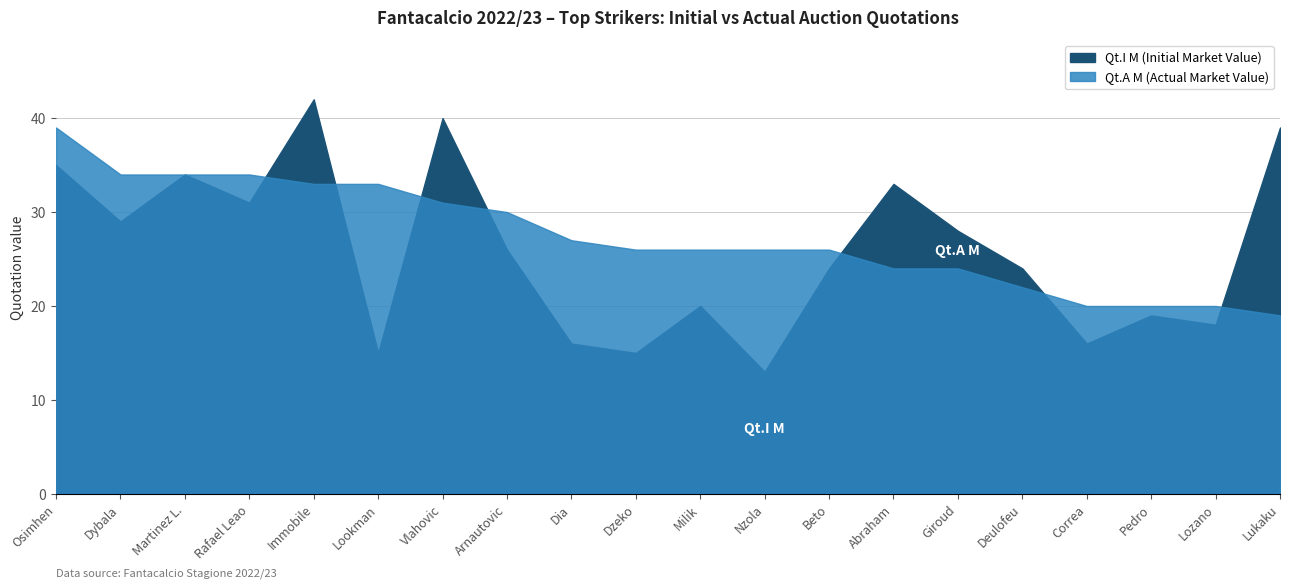

Reading left to right, what are all the values shown in this chart?

Qt.I M: Osimhen=35	Dybala=29	Martinez L.=34	Rafael Leao=31	Immobile=42	Lookman=15	Vlahovic=40	Arnautovic=26	Dia=16	Dzeko=15	Milik=20	Nzola=13	Beto=24	Abraham=33	Giroud=28	Deulofeu=24	Correa=16	Pedro=19	Lozano=18	Lukaku=39
Qt.A M: Osimhen=39	Dybala=34	Martinez L.=34	Rafael Leao=34	Immobile=33	Lookman=33	Vlahovic=31	Arnautovic=30	Dia=27	Dzeko=26	Milik=26	Nzola=26	Beto=26	Abraham=24	Giroud=24	Deulofeu=22	Correa=20	Pedro=20	Lozano=20	Lukaku=19